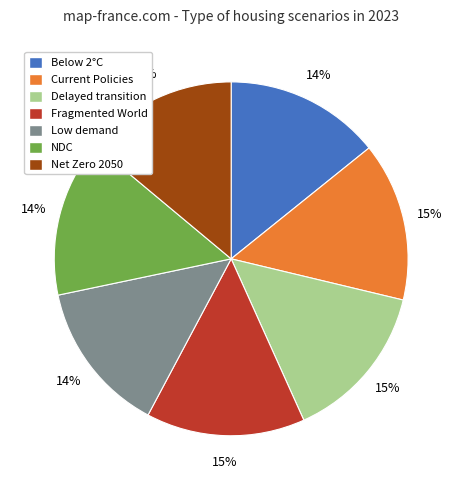

Combined, do Delayed transition and NDC account for over 50%?

No